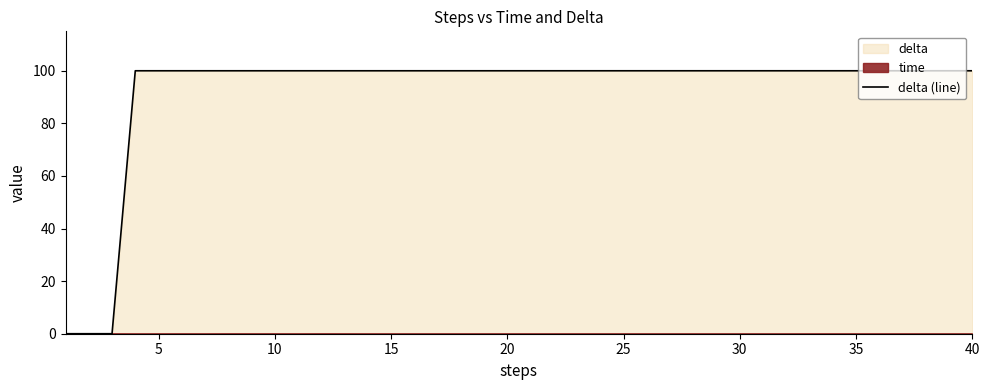

What is the value of the 31st point from the left?

100.0